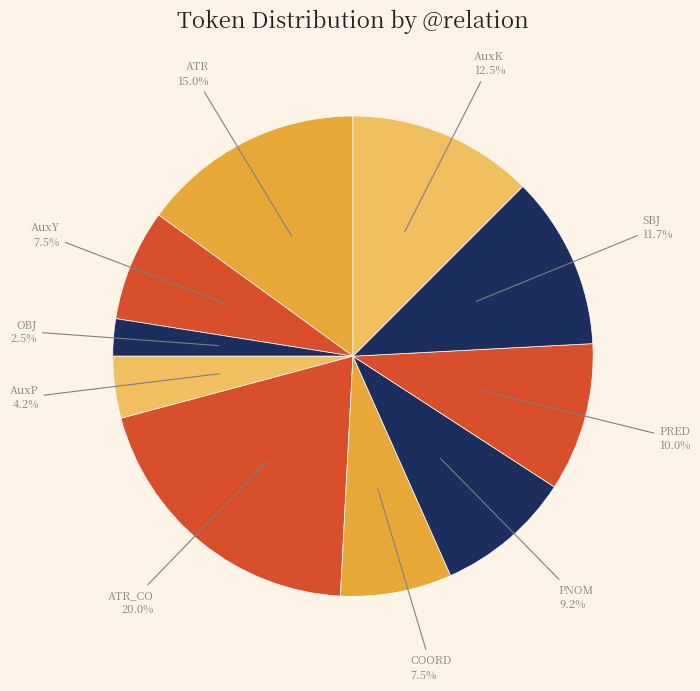

Is the sum of AuxK and PNOM greater than half?

No